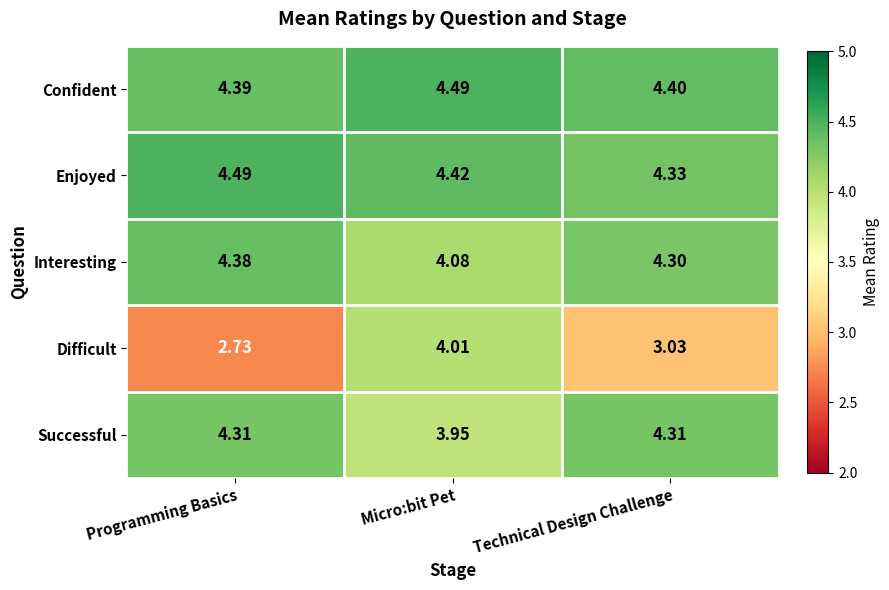

Rank the series at Programming Basics from highest to lowest value.

Enjoyed, Confident, Interesting, Successful, Difficult